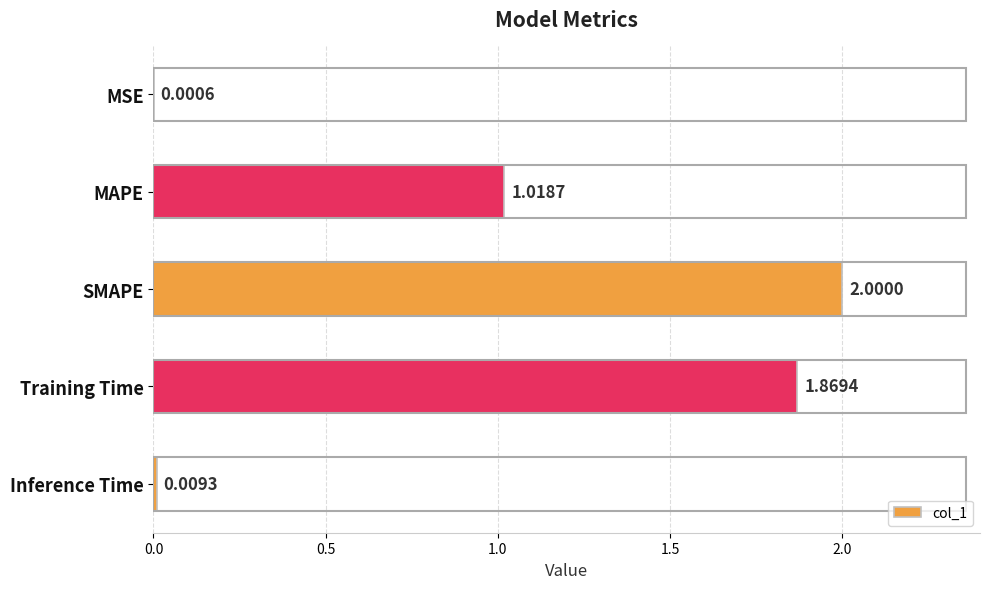

What is the greatest value displayed?

2.0